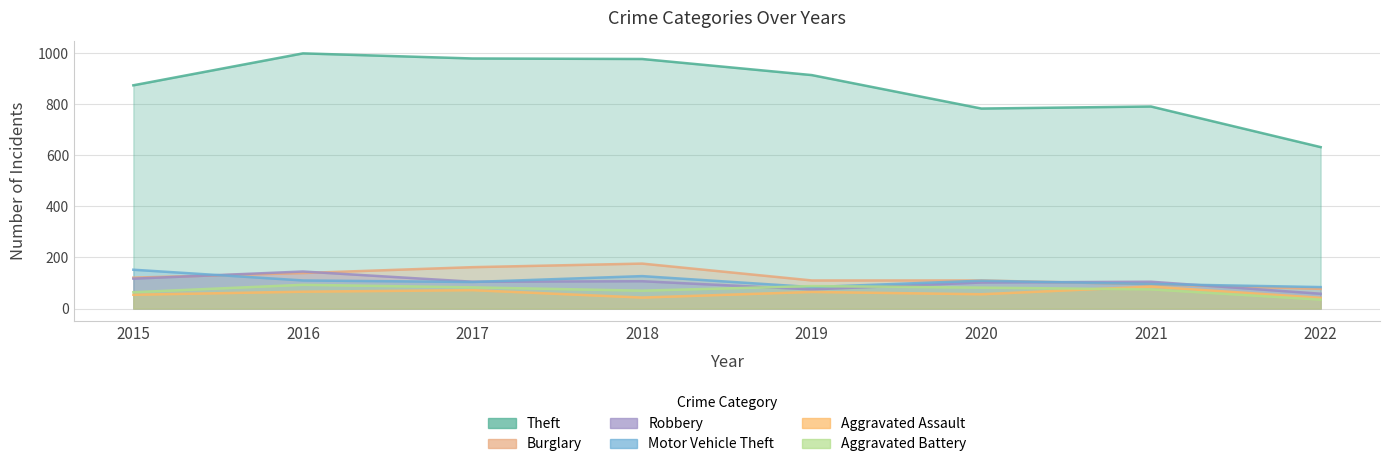

Which has a higher value, 2016 or 2020?

2016